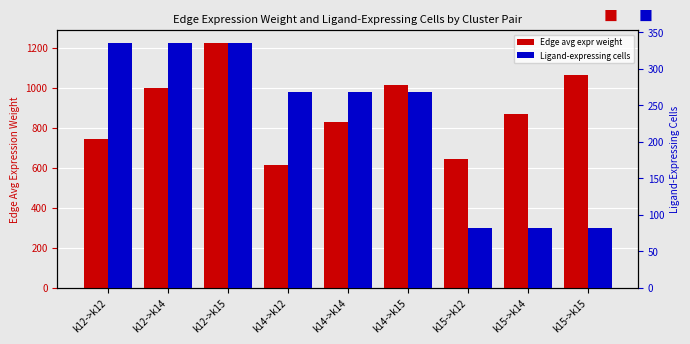

Where does the Edge avg expr weight series first go above 868?

k12->k14